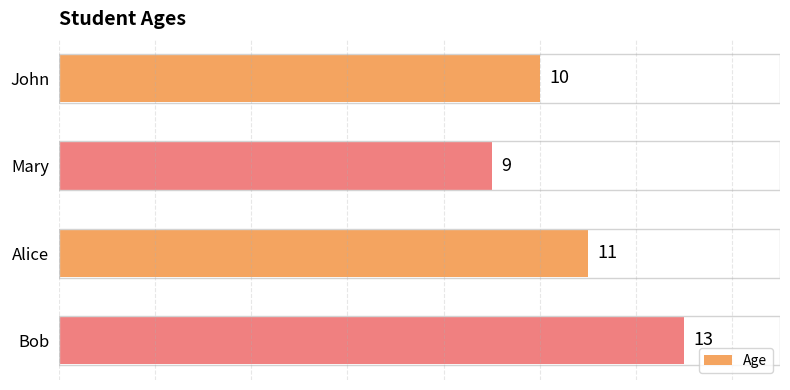

Reading bottom to top, list all the values displayed in this chart.

13	11	9	10